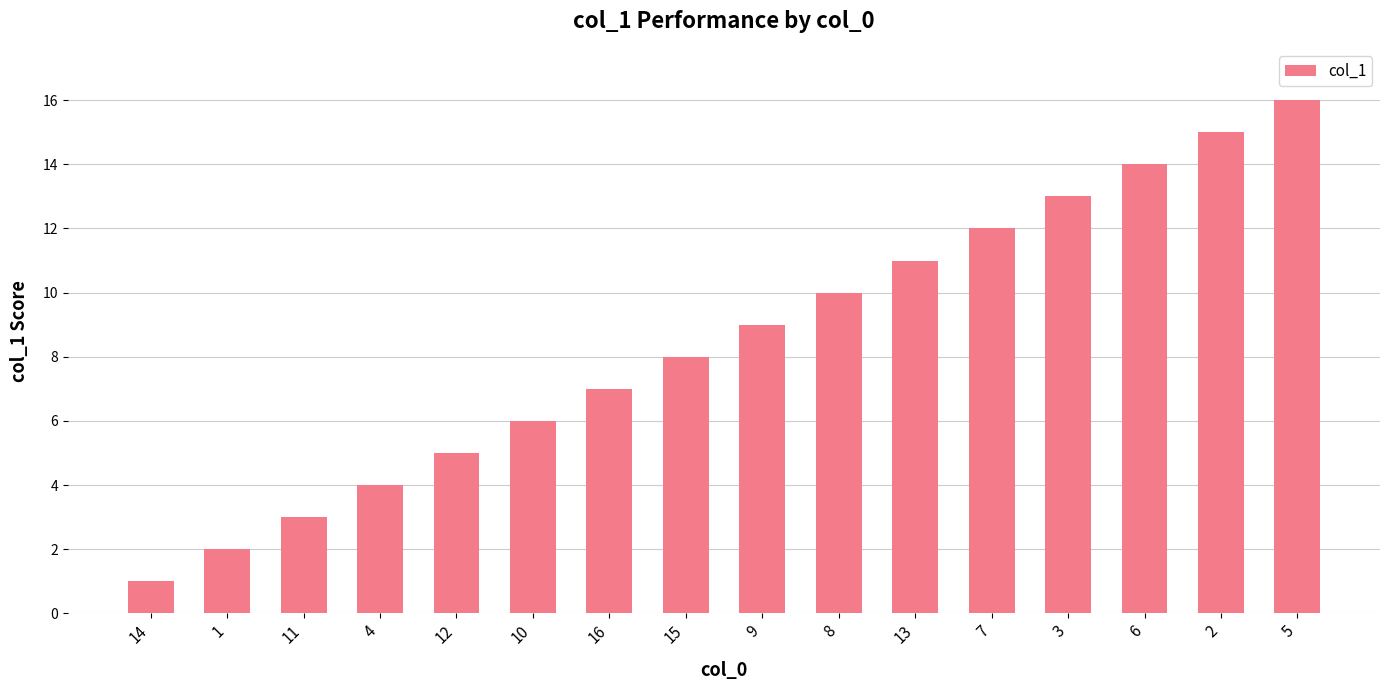

Approximately how many times larger is the value at 6 compared to 4?

3.5